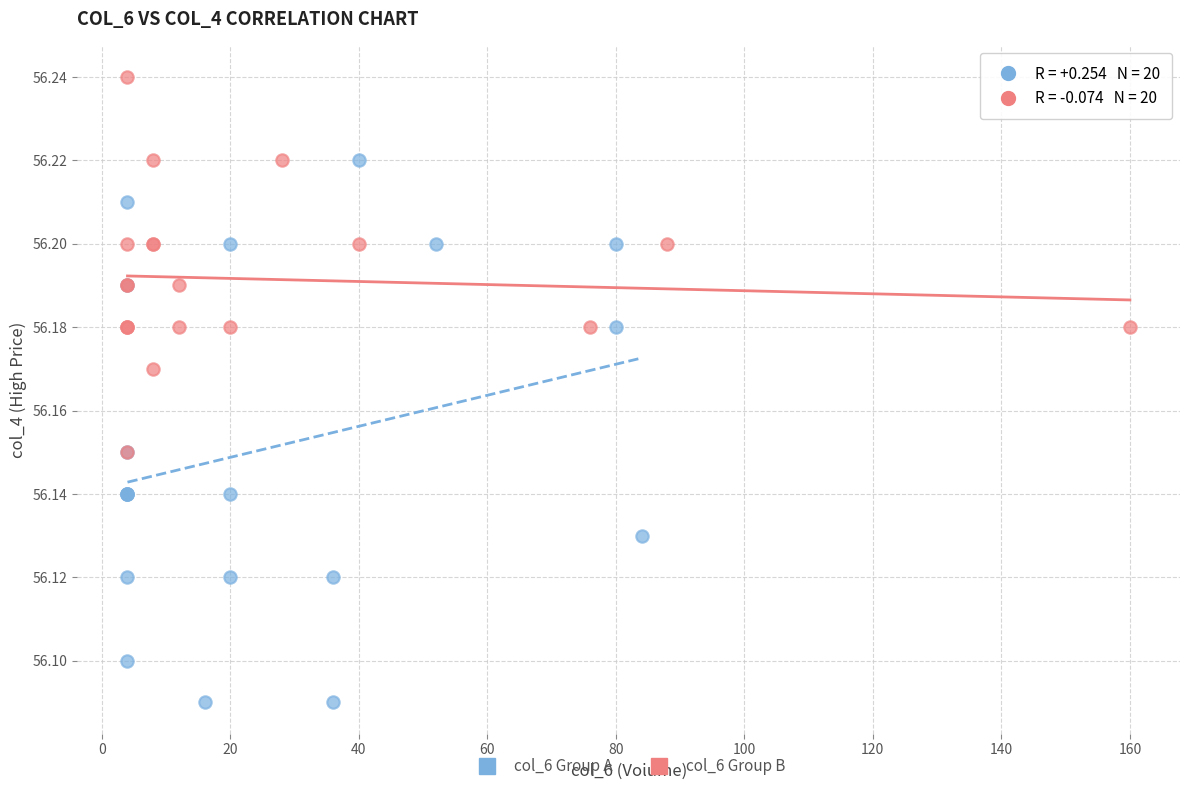

Which series has the widest spread of Y values?

col_6 Group A